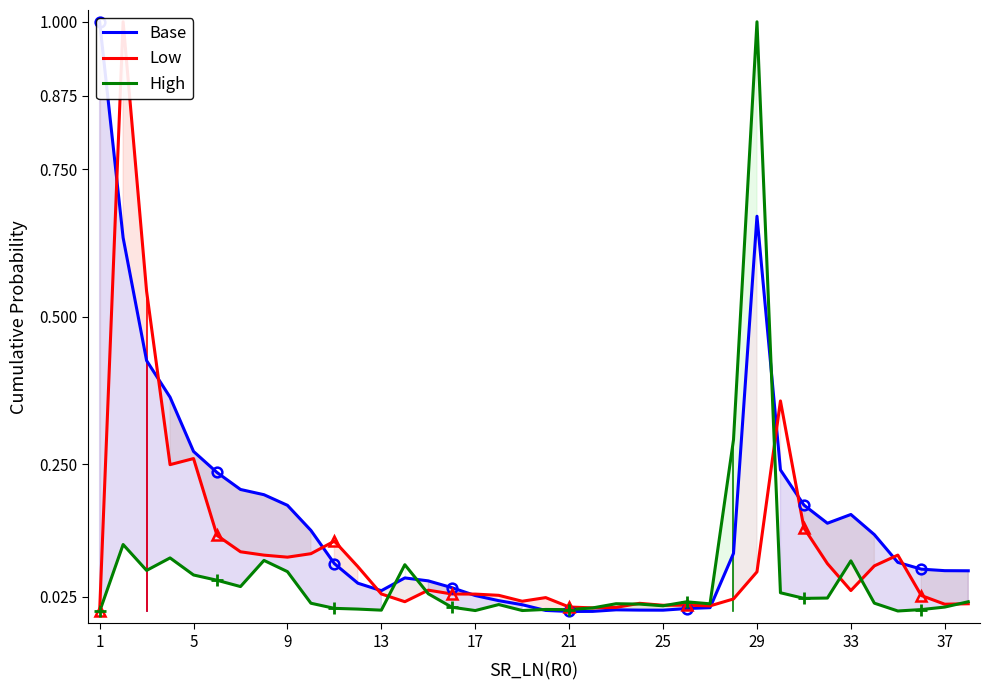

Rank the series by their maximum value, from lowest to highest.

Base, Low, High